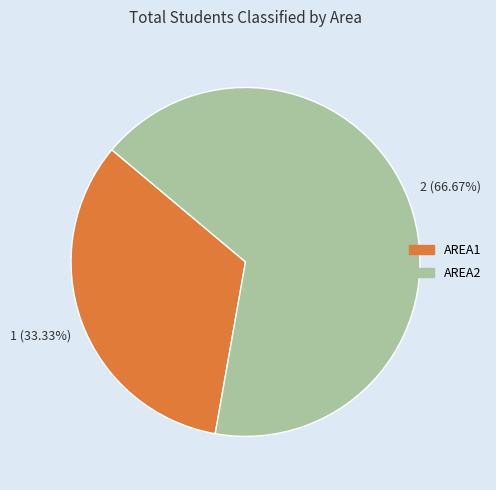

What is the largest slice in the pie chart?

AREA2